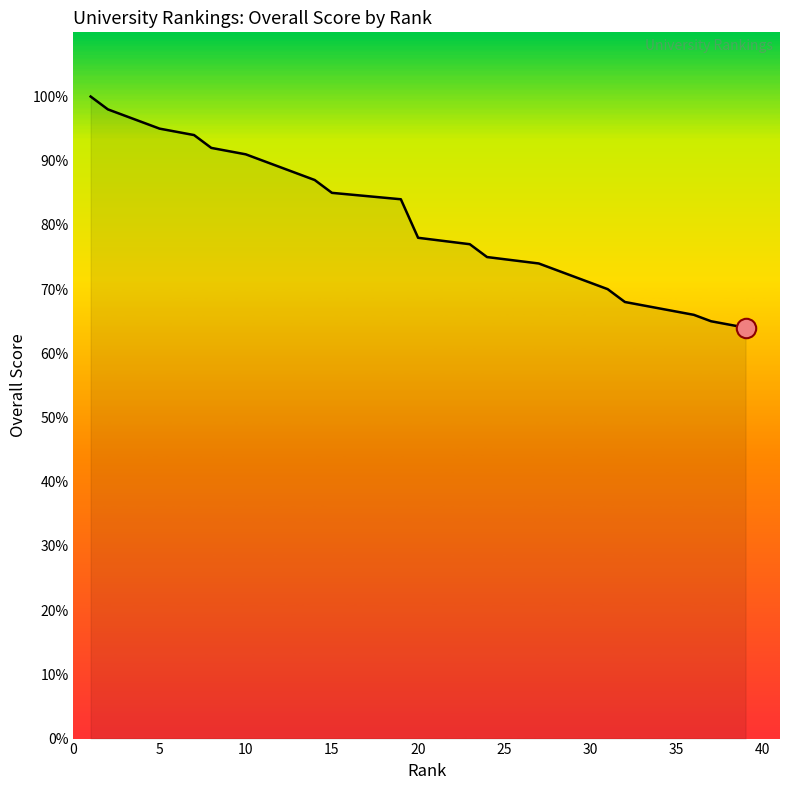

Does the chart have visible grid lines?

No